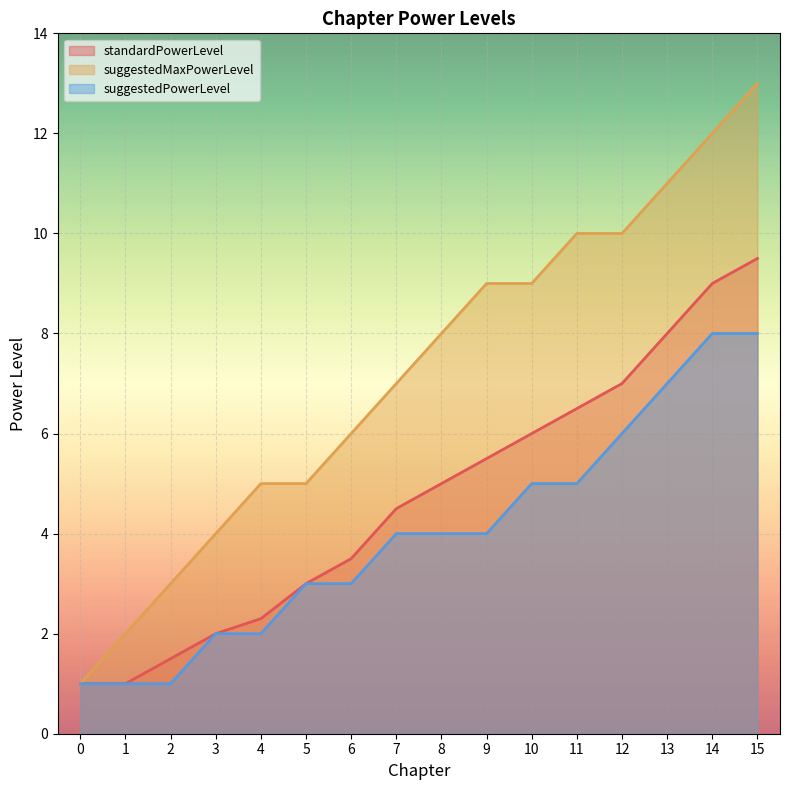

Count the number of categories in the chart.

16